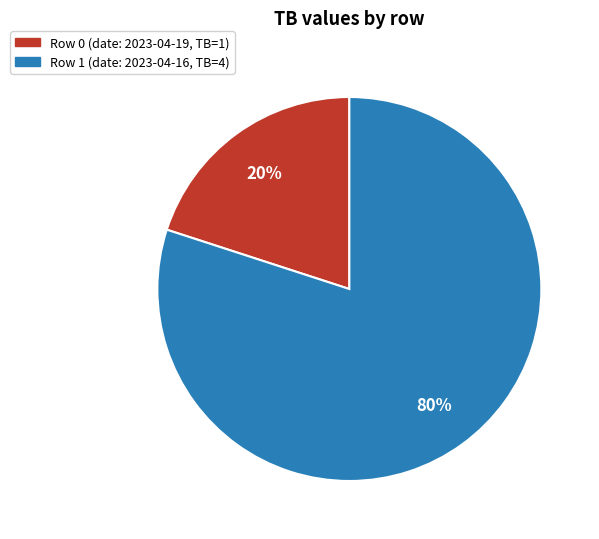

To the nearest percent, what is the average slice percentage?

50%